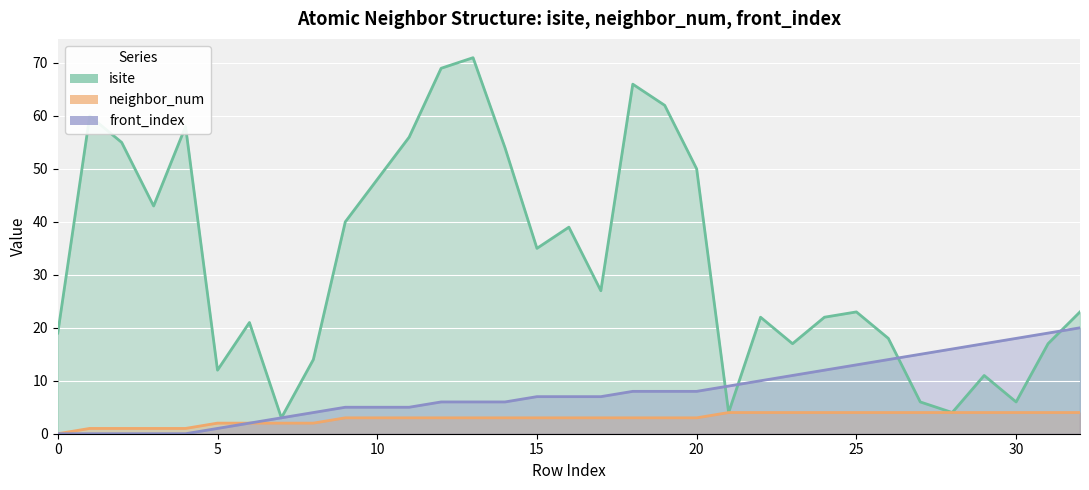

Is it true that isite equals 12 at 23?

False